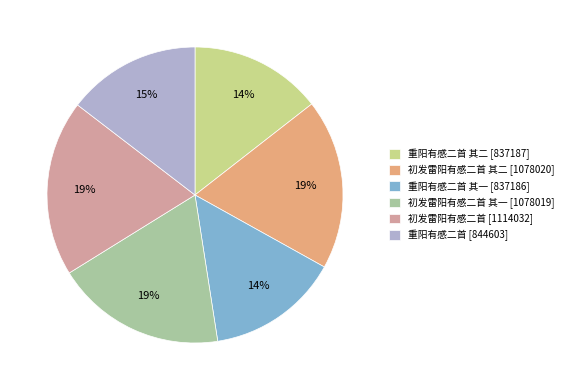

What percentage is the 重阳有感二首 [844603] slice, to the nearest percent?

15%